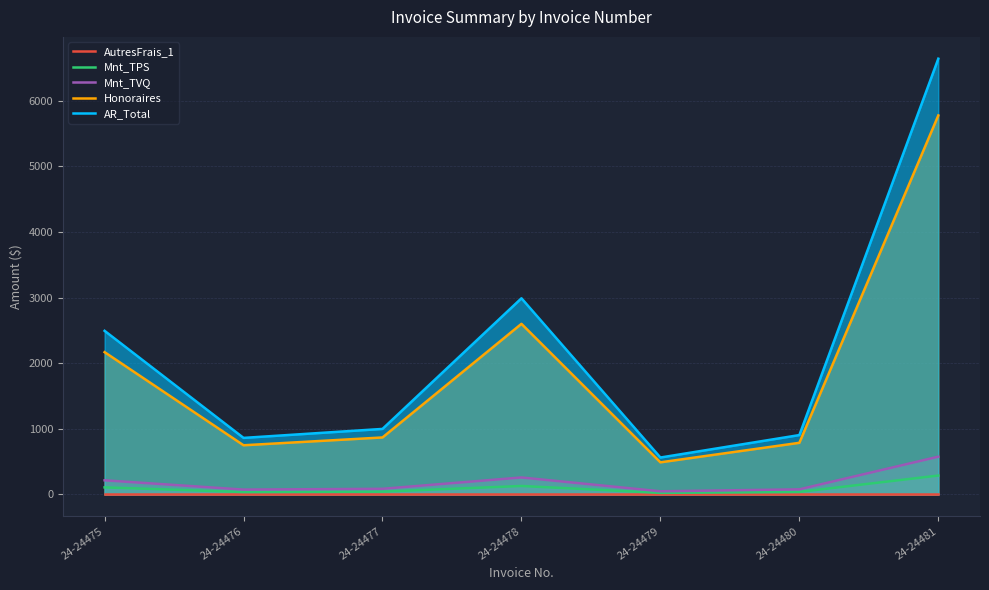

Rank the series by their maximum value, from highest to lowest.

AR_Total, Honoraires, Mnt_TVQ, Mnt_TPS, AutresFrais_1